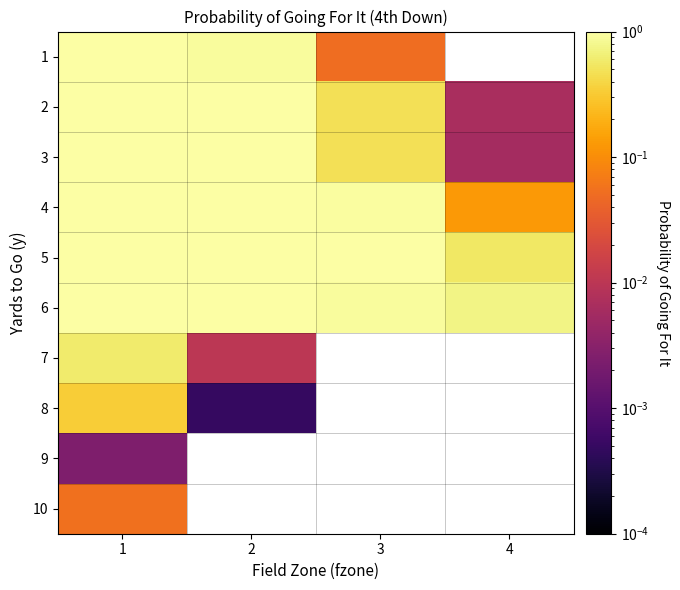

At which label is 4 closest to 0?

4